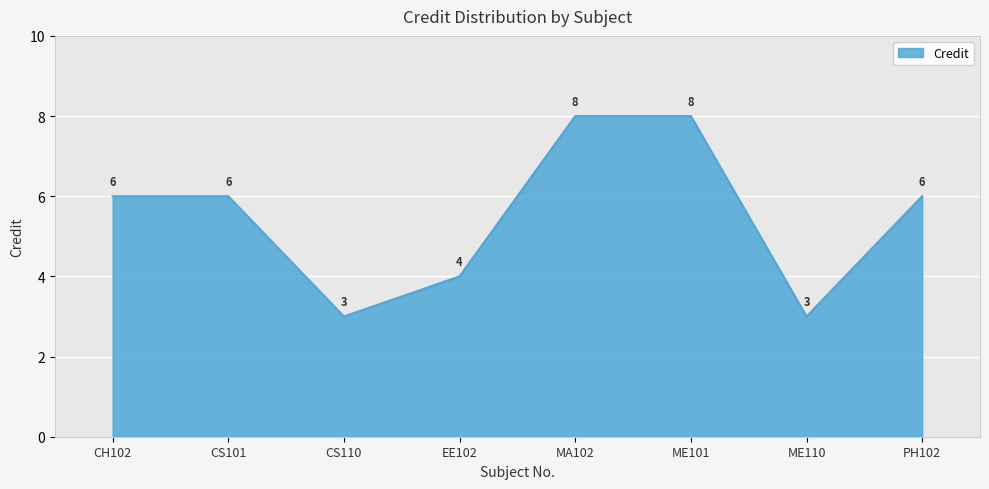

True or false: the data shows 4 at EE102.

True